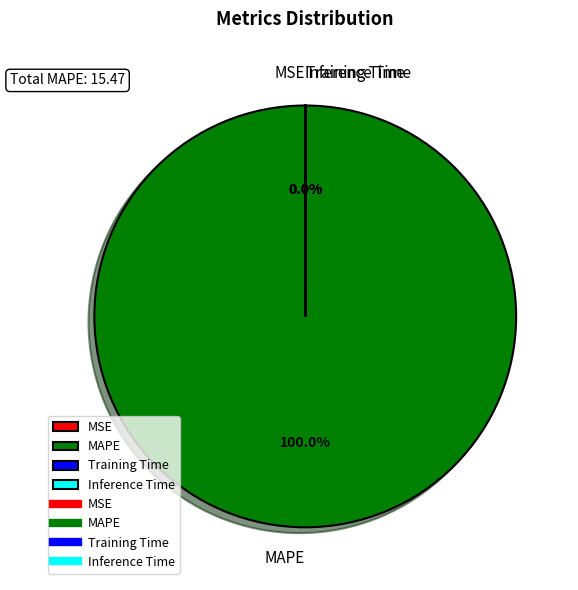

Which category accounts for the majority?

MAPE